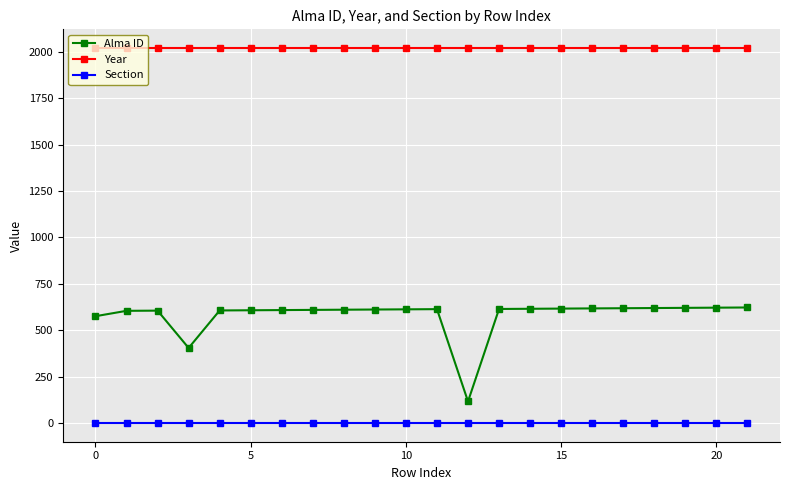

At how many categories does at least one series exceed 428?

22